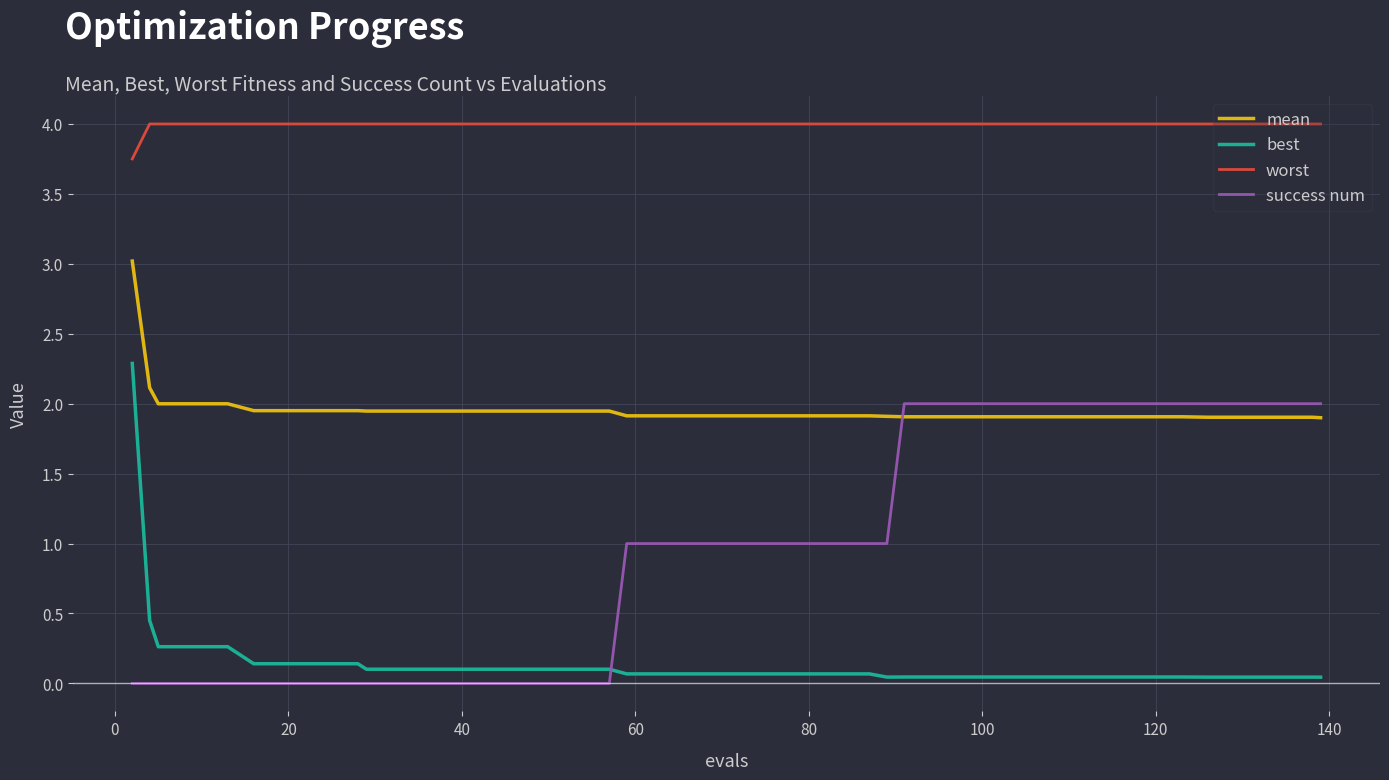

What is the difference between the maximum and minimum values in the best series?

2.2